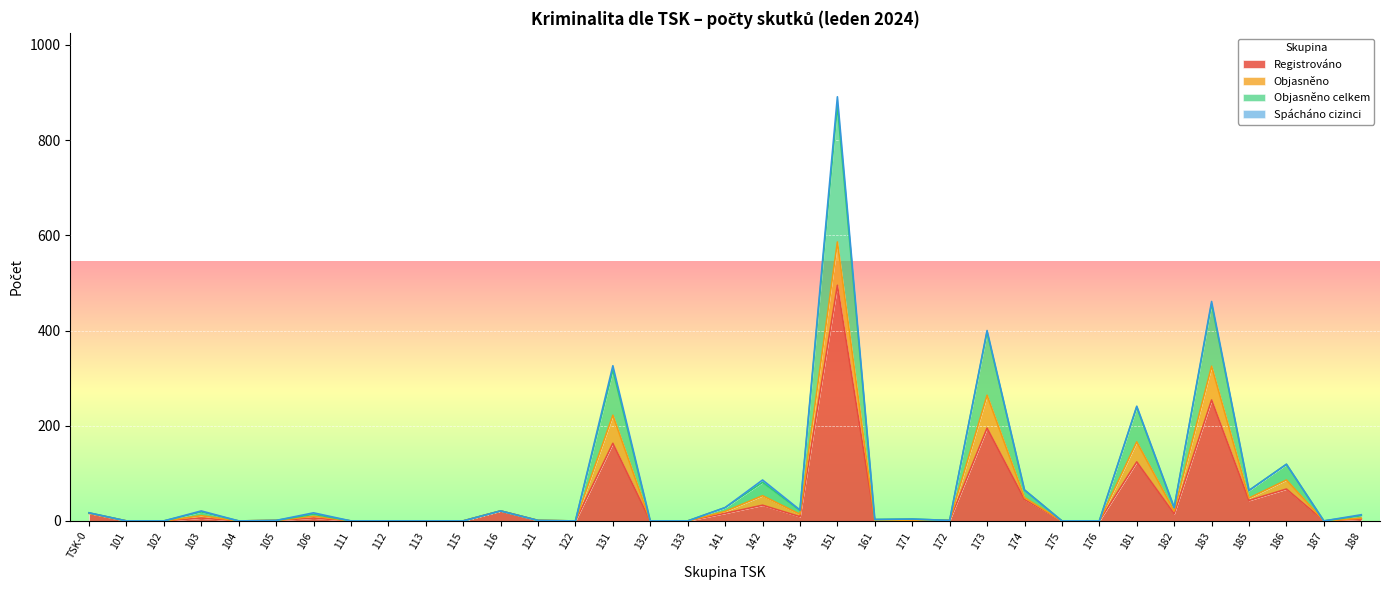

Is it true that Registrováno equals 750 at 151?

False